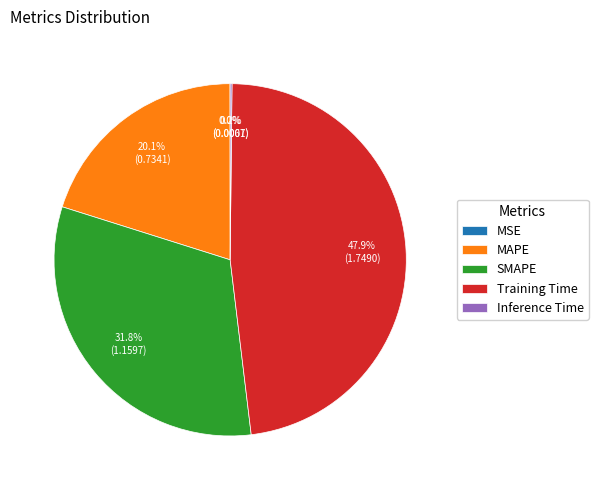

Which category has the biggest portion of the pie?

Training Time